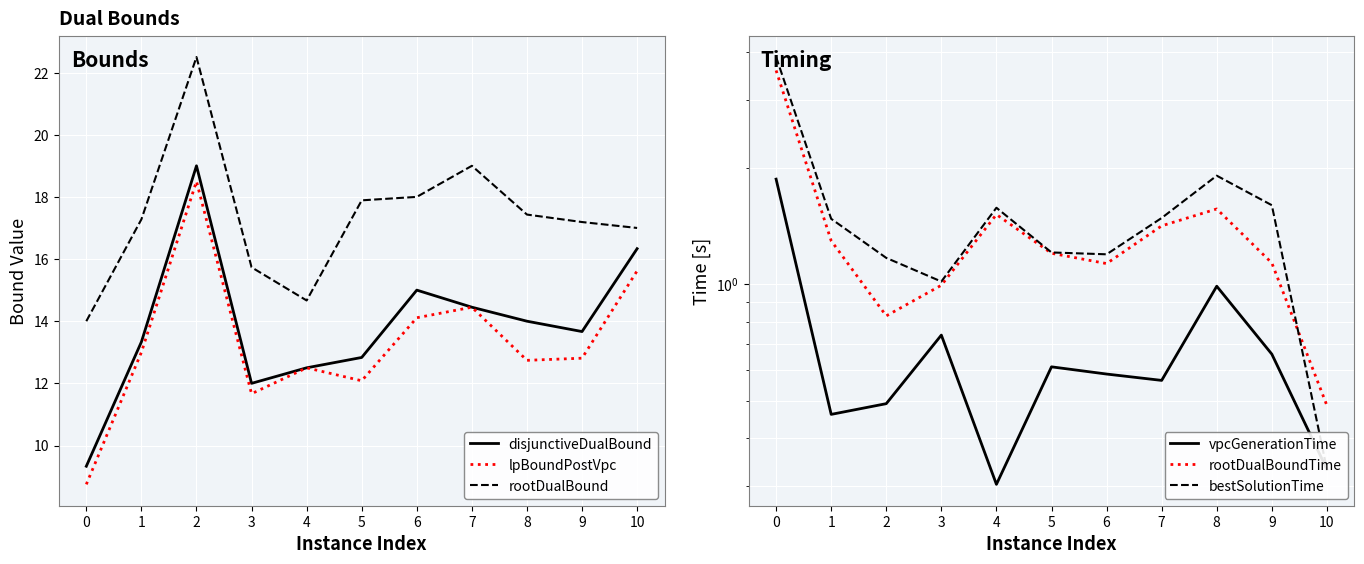

The disjunctiveDualBound series shows 8.2 at 8. True or false?

False